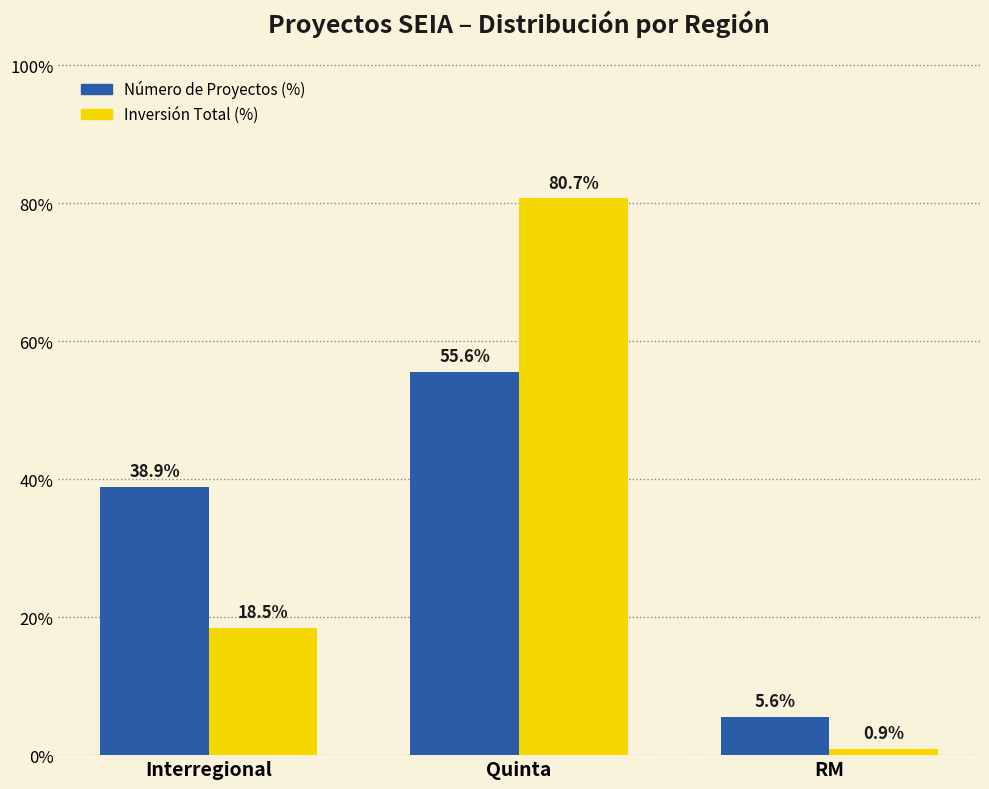

What is the greatest value displayed?

80.7